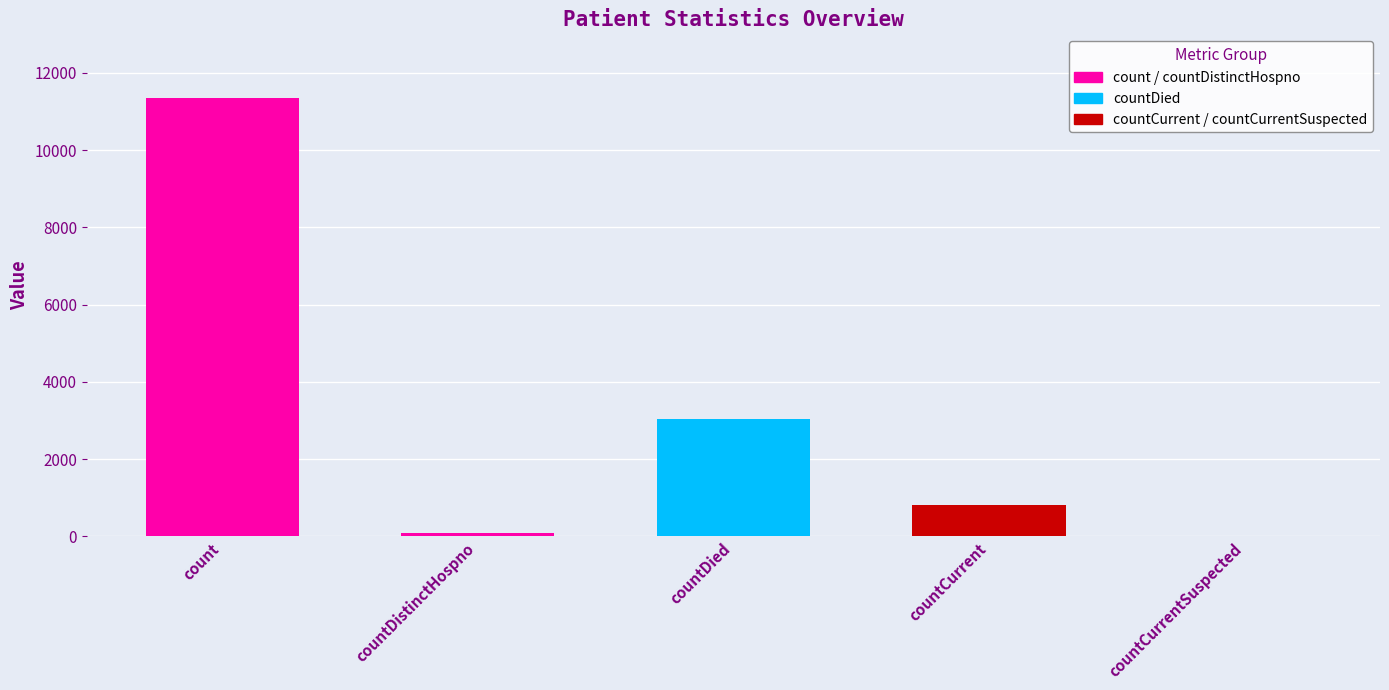

What is the difference between the values at countDistinctHospno and countCurrentSuspected?

77